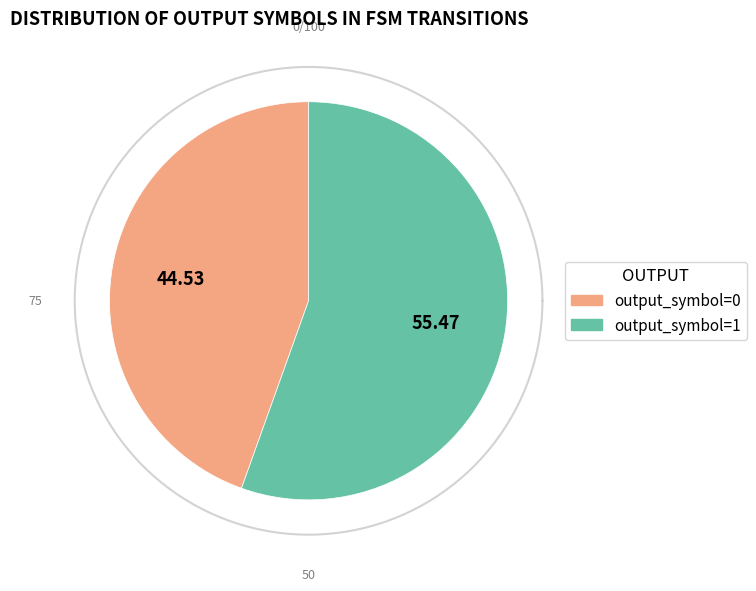

Count the number of slices in the pie.

2